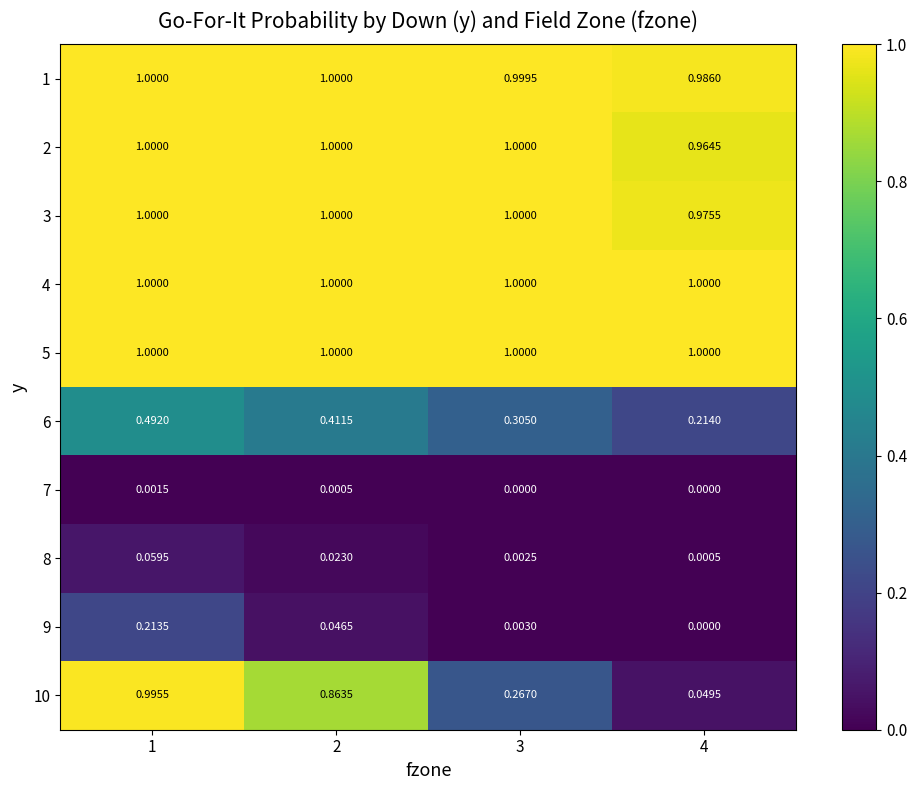

Is the value of 4 at 1 greater than the value of 6 at 1?

Yes